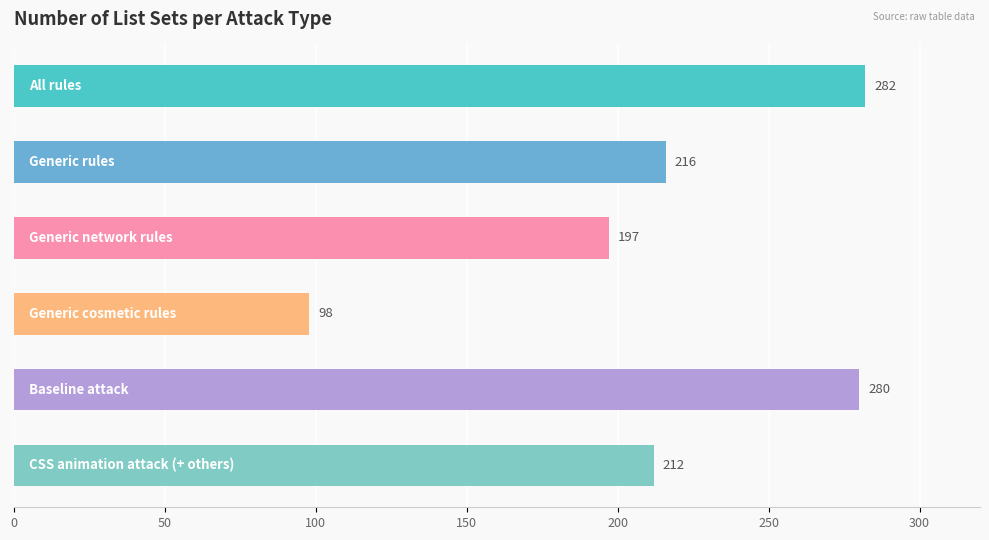

What is the value of the 5th bar from the top?

280